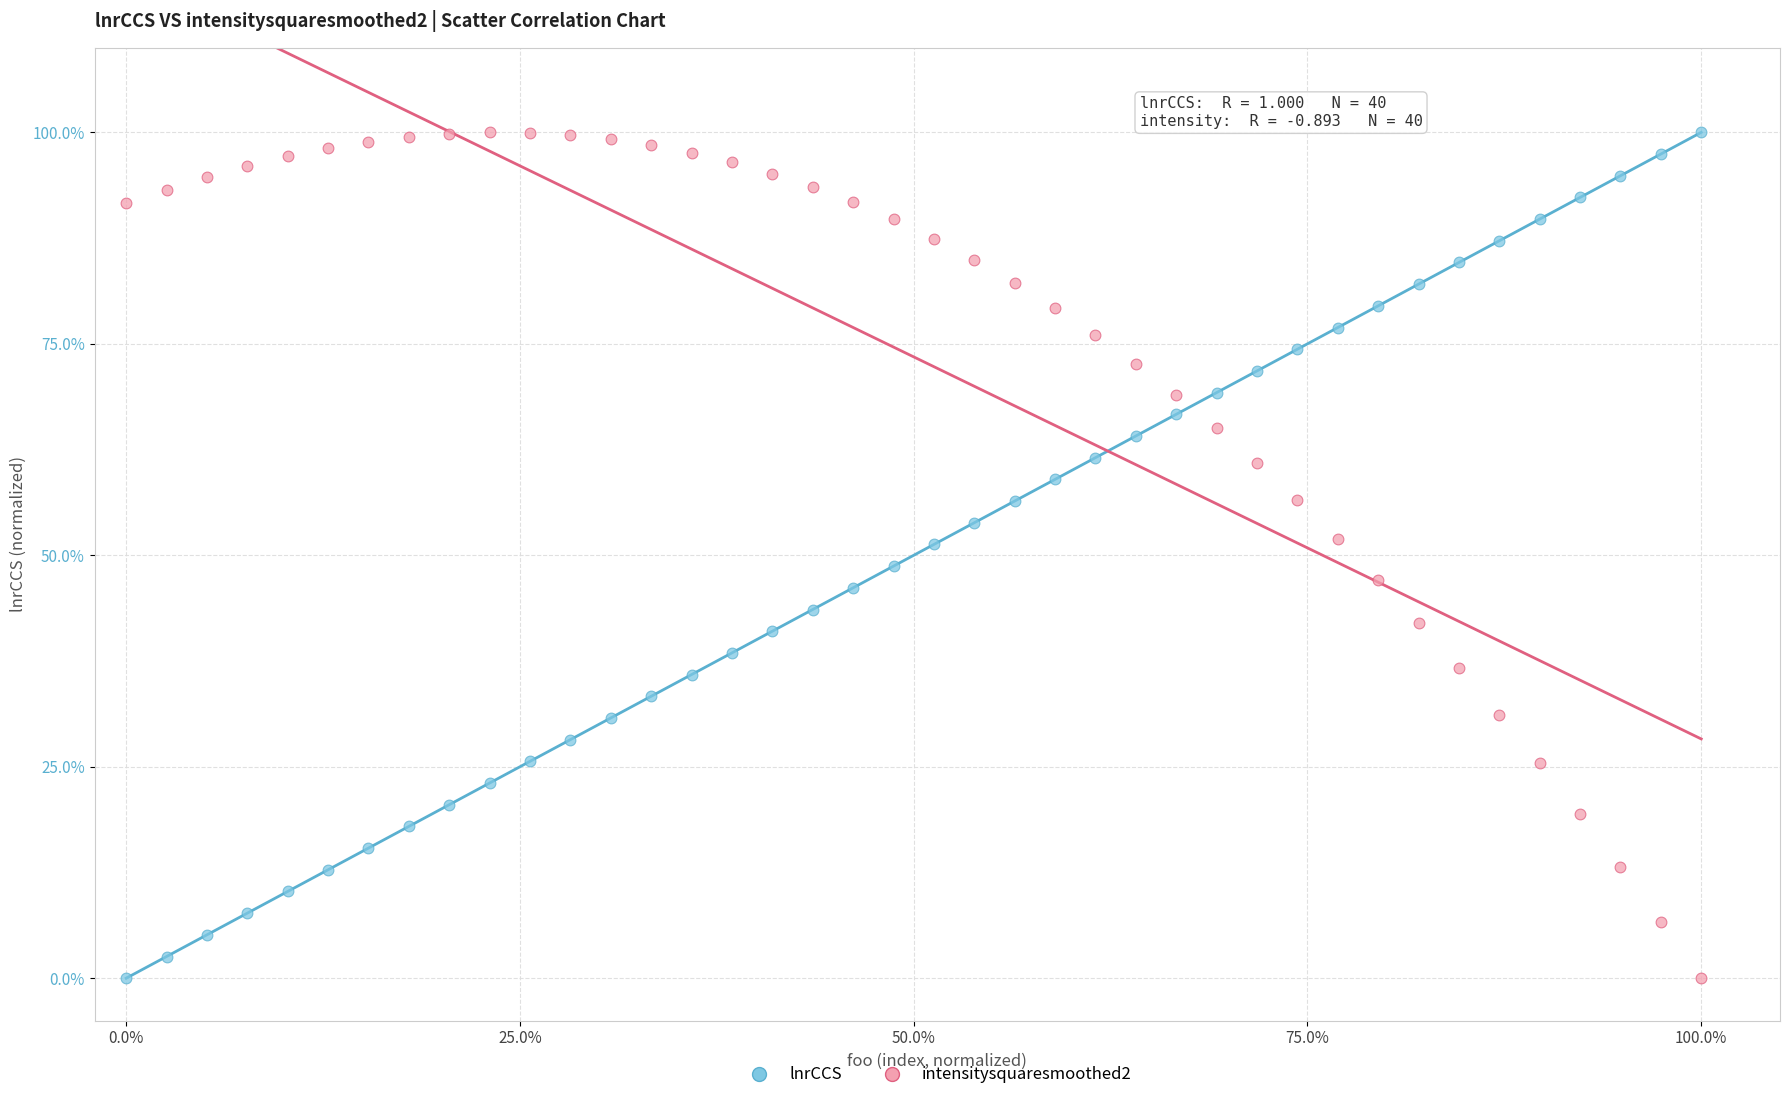

What is the X range (max minus min) for the scatter plot?

100.0